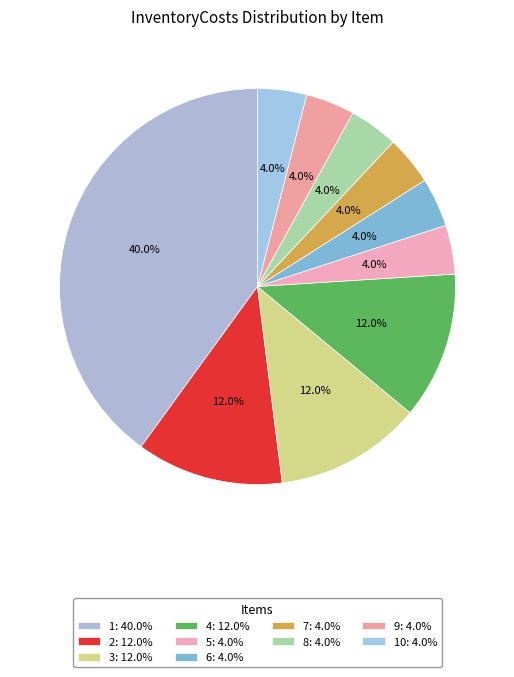

Is there a majority slice in this chart?

No